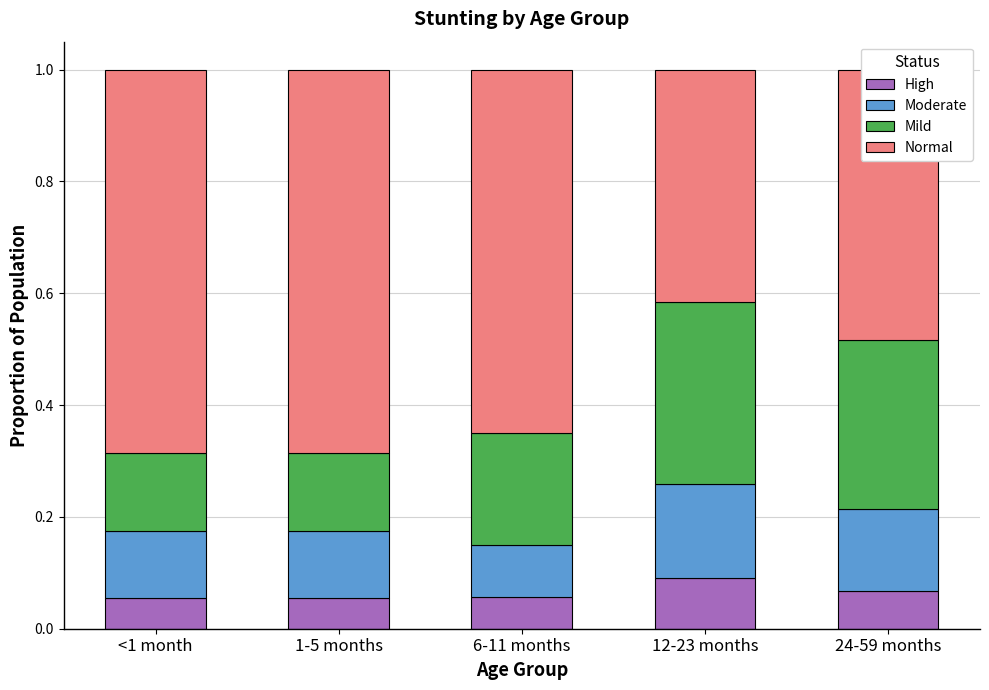

At which label does High reach its peak?

12-23 months